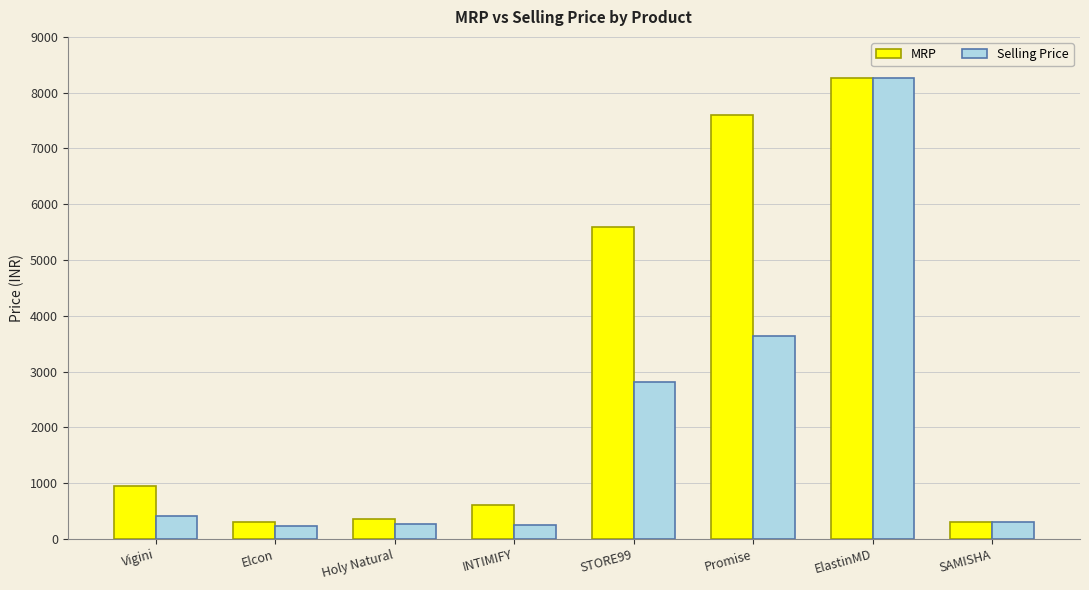

What is the spread (max minus min) of values at Elcon?

65